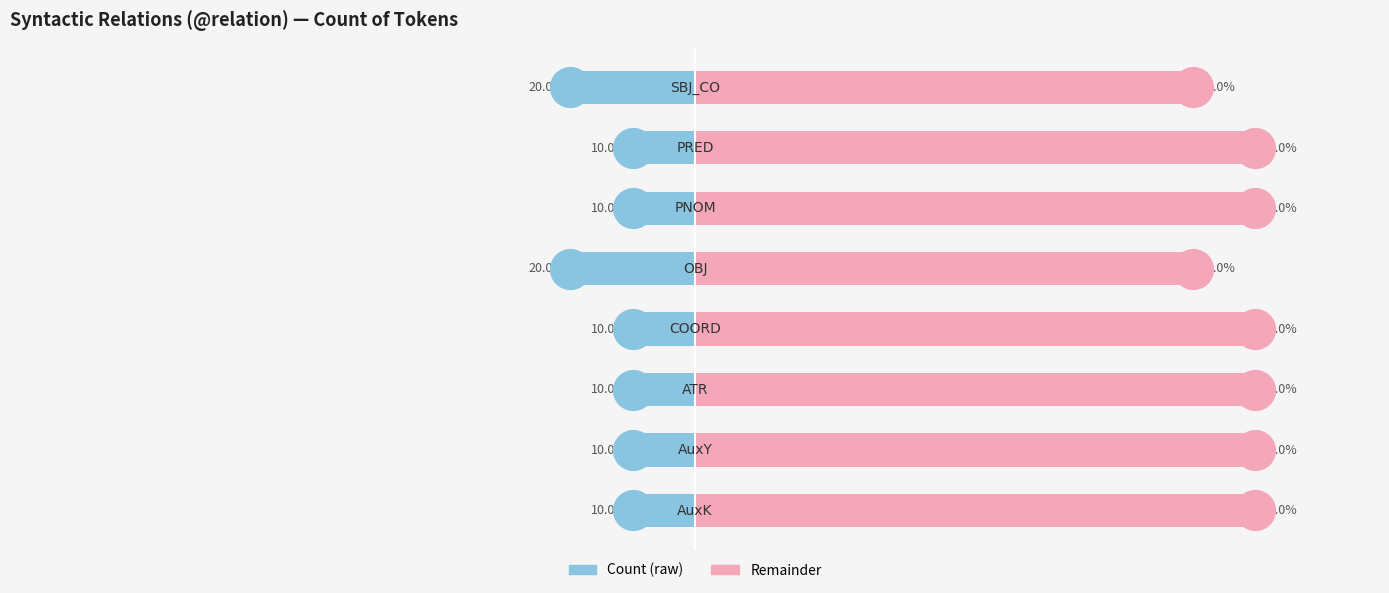

Which series reaches the maximum Y coordinate?

Remainder